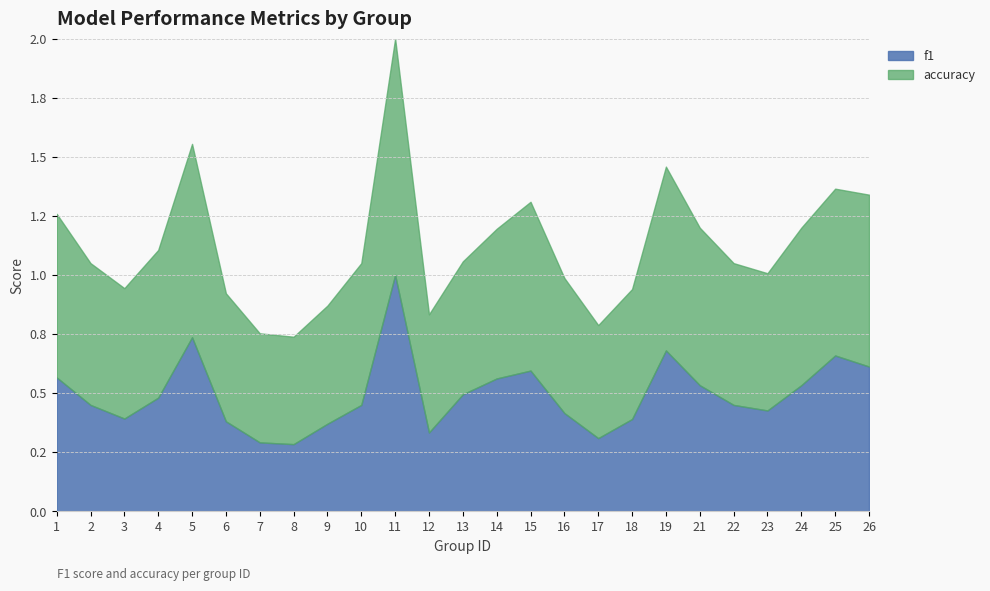

Where is accuracy nearest to the value 0?

8